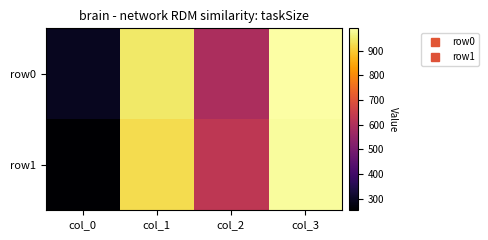

List the series in order of their overall mean, lowest first.

row1, row0